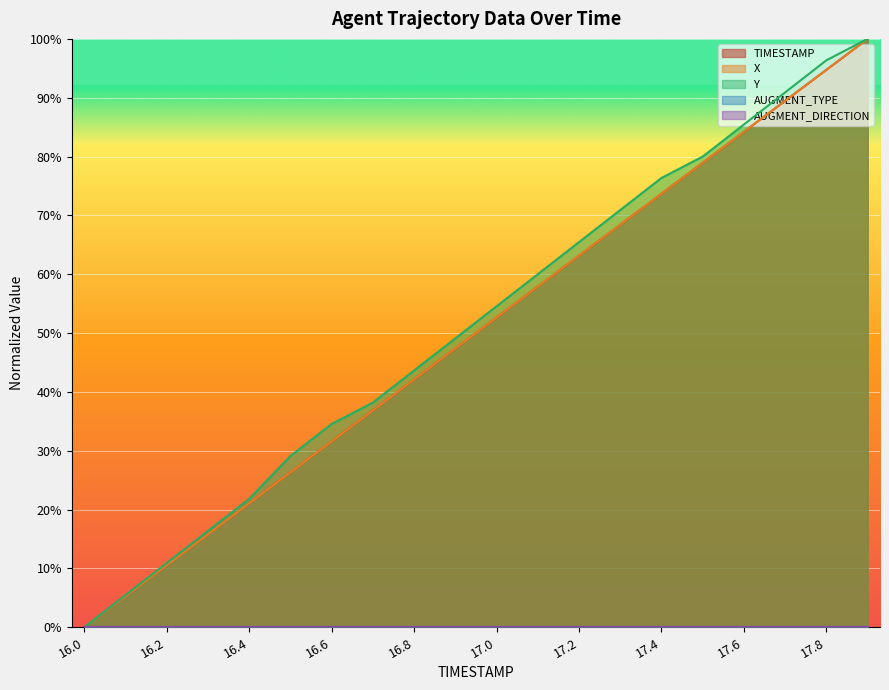

True or false: X and Y intersect in this chart.

False